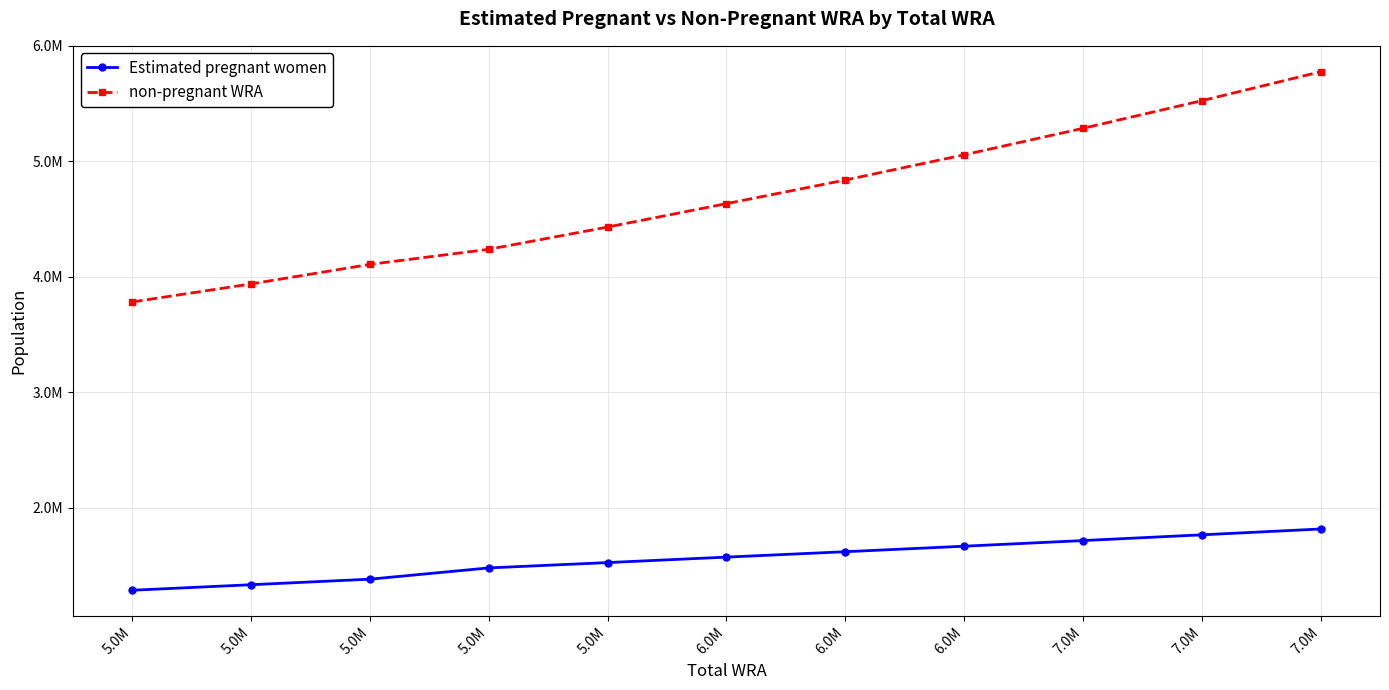

At which label is Estimated pregnant women closest to 1552183?

6.0M